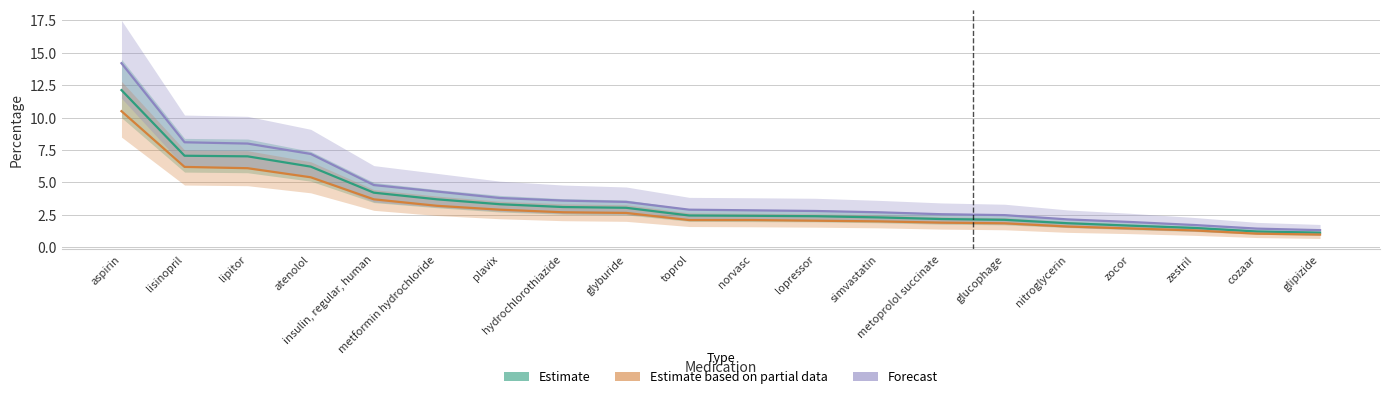

What is the maximum value for Estimate based on partial data?

10.5